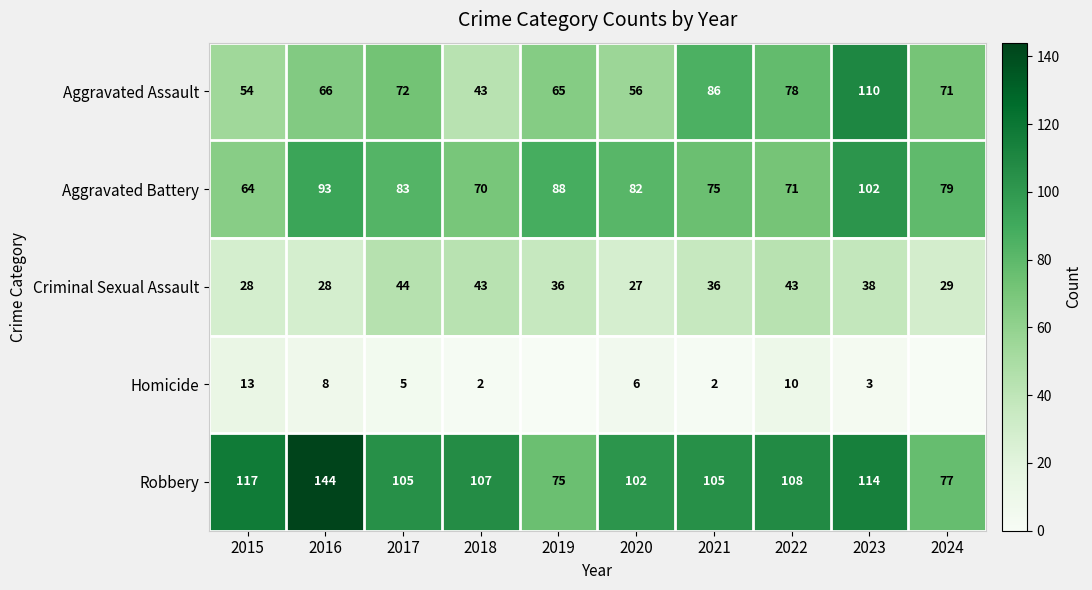

Which series changed the most between 2020 and 2022?

Aggravated Assault